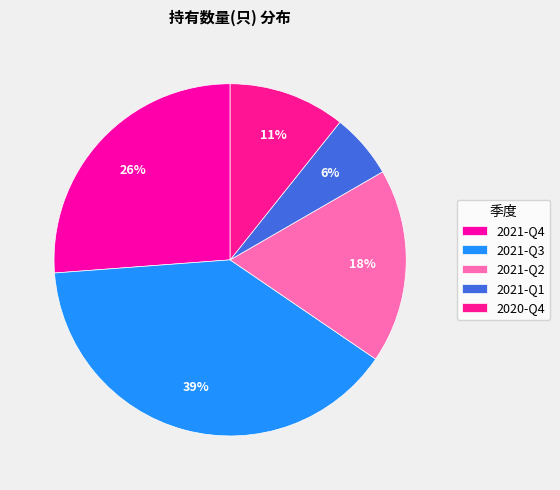

What is the change in value from 2021-Q2 to 2020-Q4?

-6